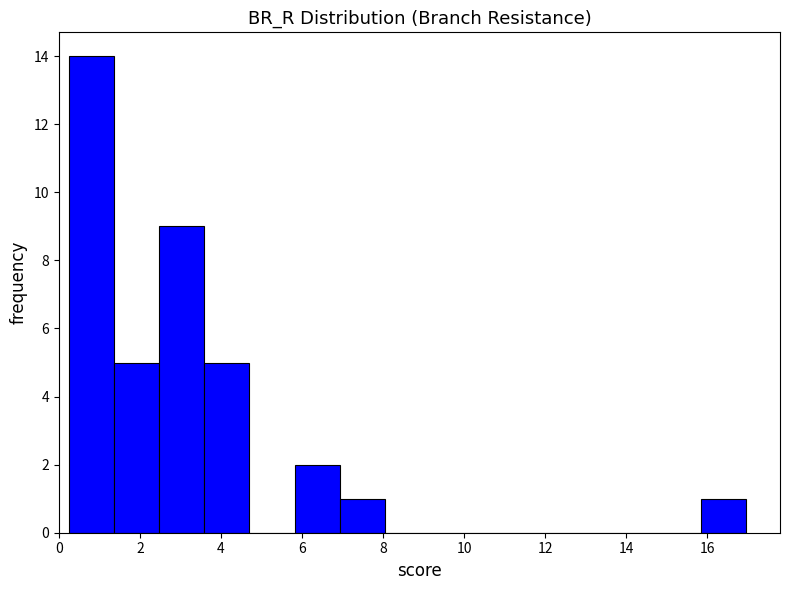

Reading left to right, list every bar in this chart as the range it spans on the x-axis followed by its height. Neither the bar edges nor the heights are printed on the chart, so give them approximately, as read against the axes.

0.2 to 1.4: 14
1.4 to 2.4: 5
2.4 to 3.6: 9
3.6 to 4.8: 5
4.8 to 5.8: 0
5.8 to 7.0: 2
7.0 to 8.0: 1
8.0 to 9.2: 0
9.2 to 10.2: 0
10.2 to 11.4: 0
11.4 to 12.6: 0
12.6 to 13.6: 0
13.6 to 14.8: 0
14.8 to 15.8: 0
15.8 to 17.0: 1